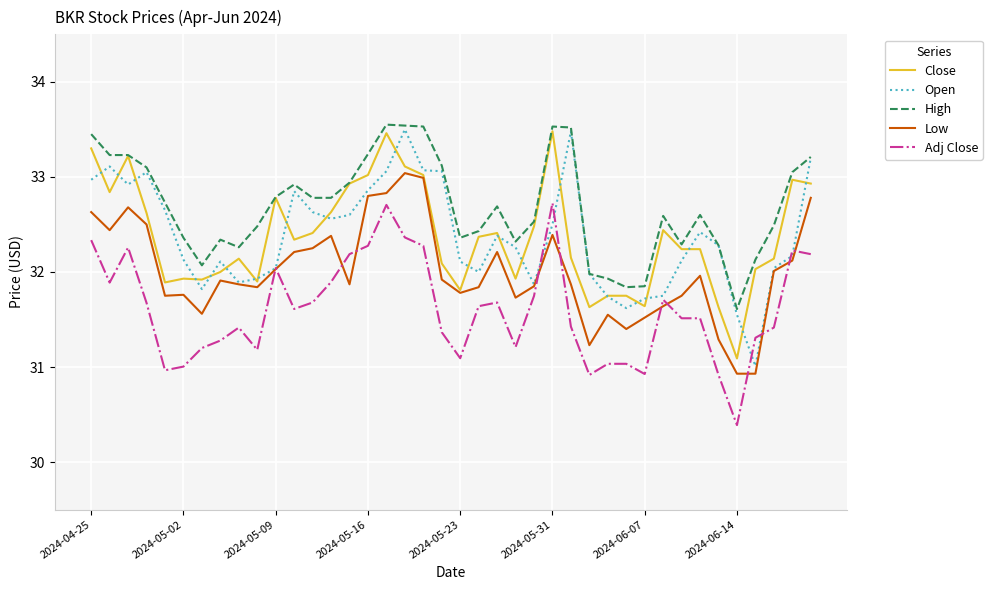

What is the average value of the Close series?

32.4